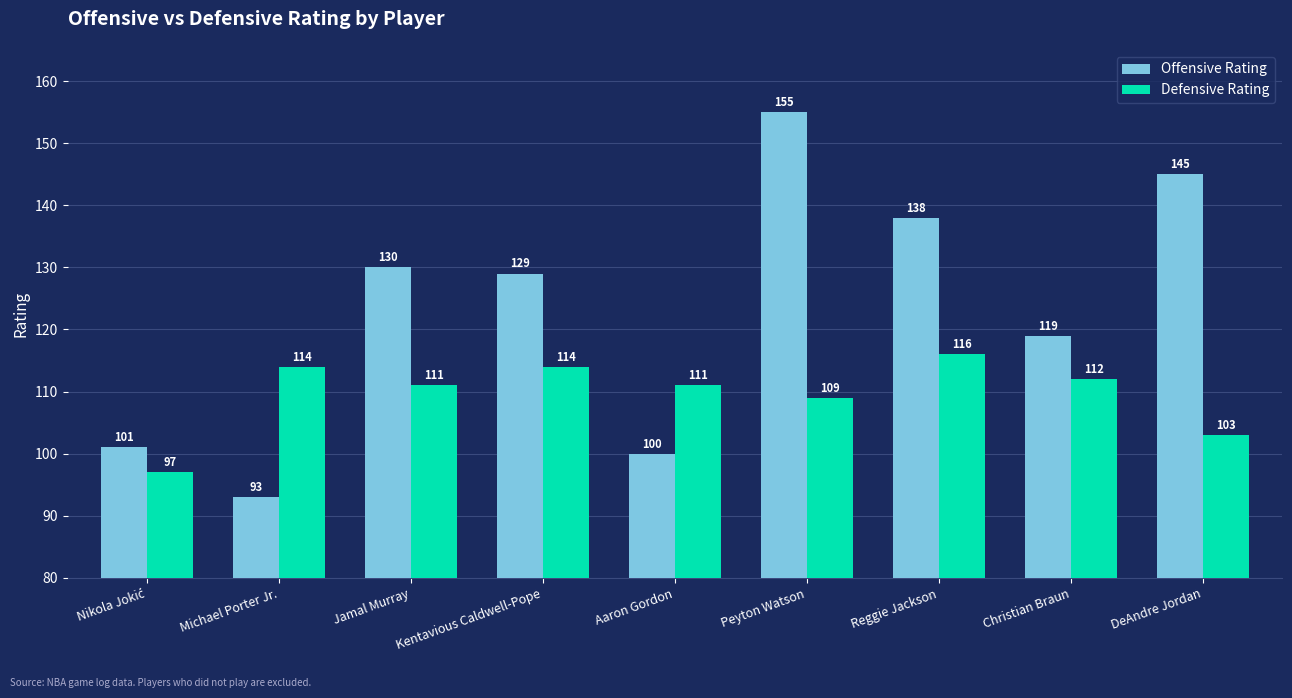

At Peyton Watson, list the series in order from smallest to largest.

Defensive Rating, Offensive Rating